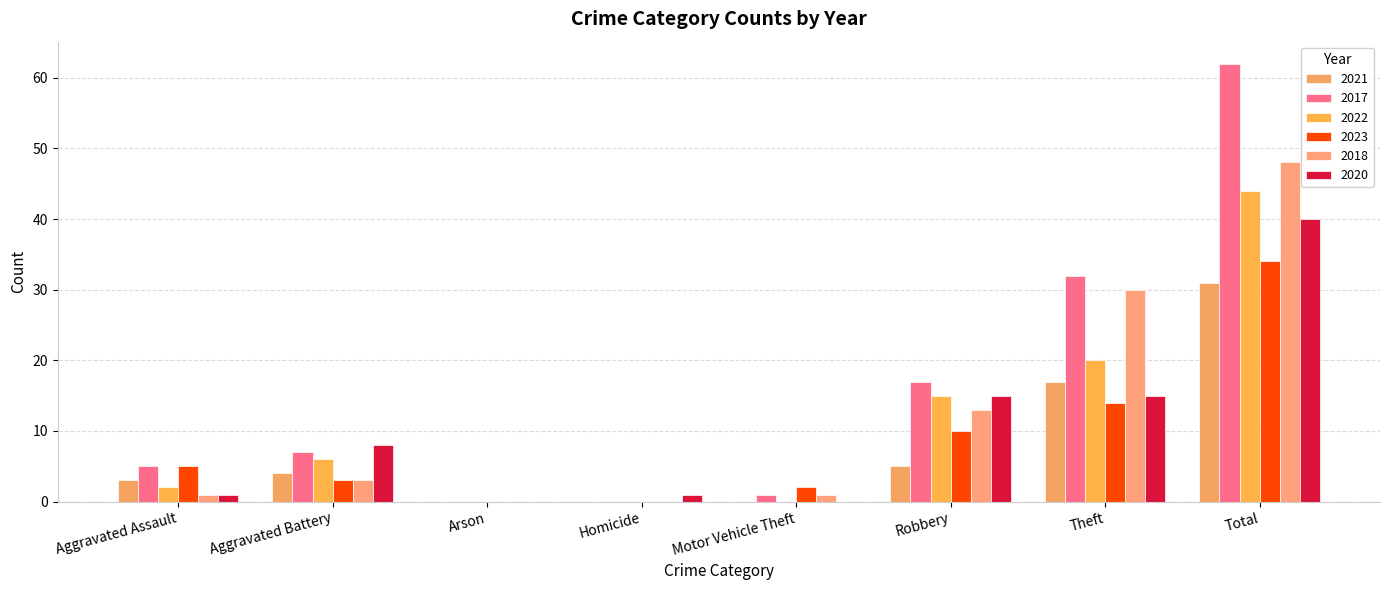

Read the 2017 value at Aggravated Assault.

5